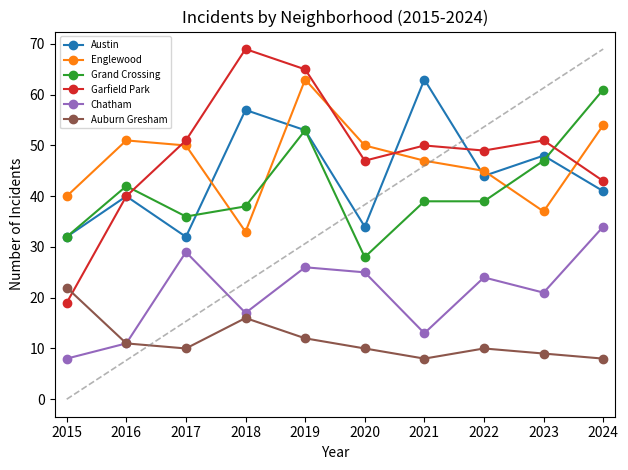

What is the value of the Auburn Gresham point at the 6th from the left?

10